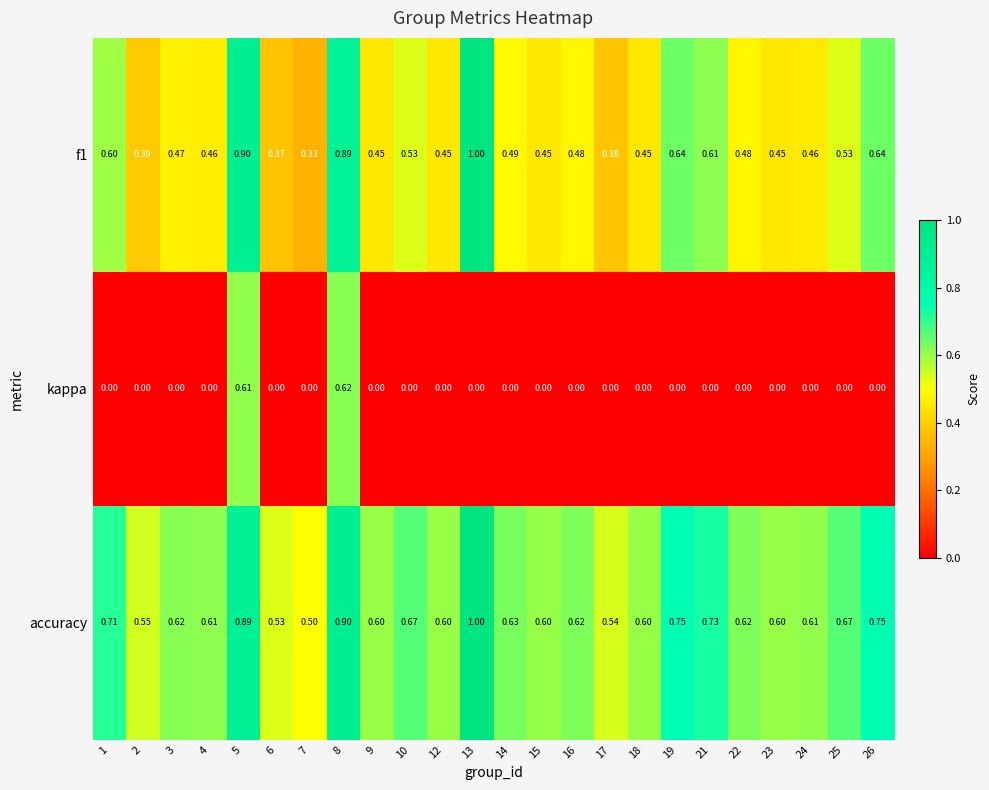

Which series has the largest total across all categories?

accuracy